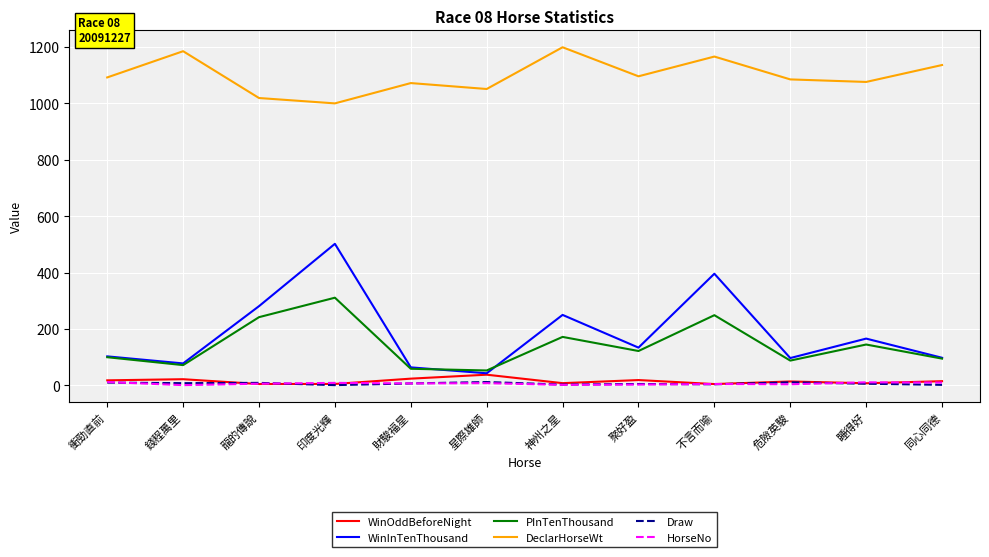

What is the maximum value for PInTenThousand?

311.0